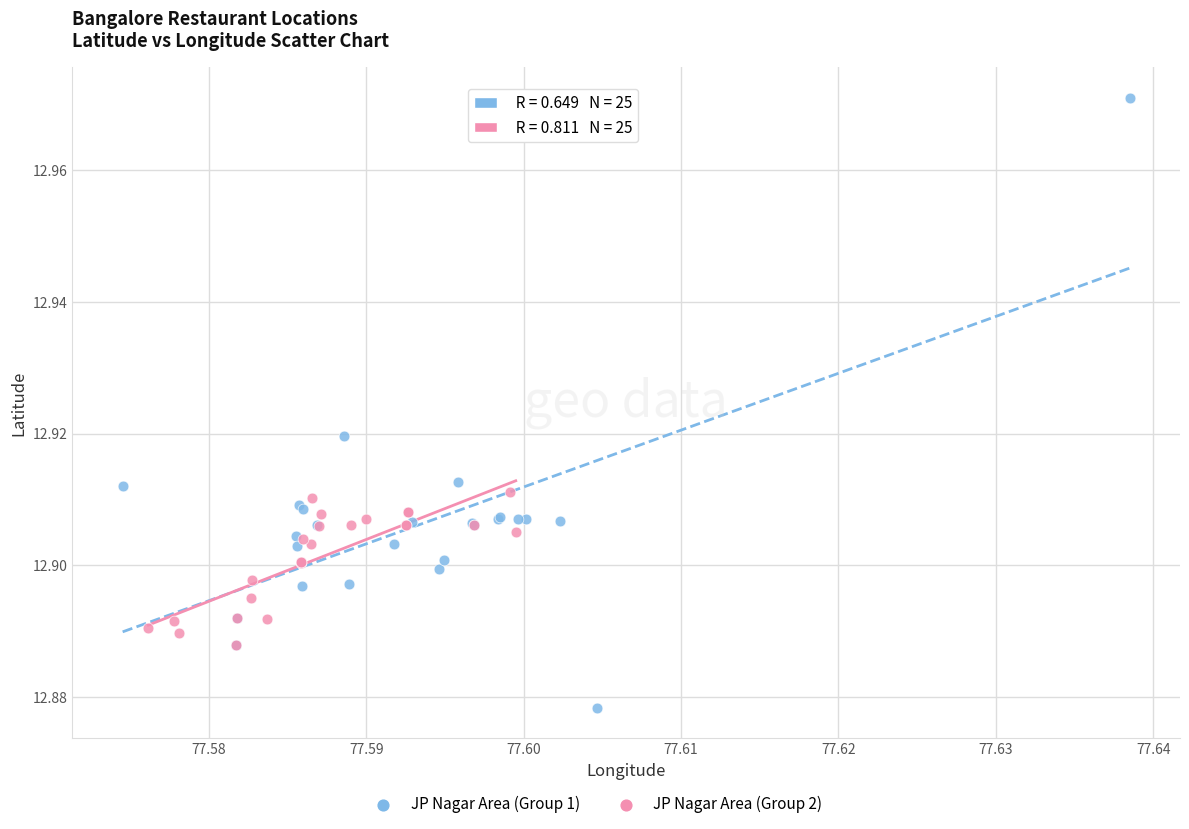

Which series reaches the minimum Y coordinate?

JP Nagar Area (Group 1)